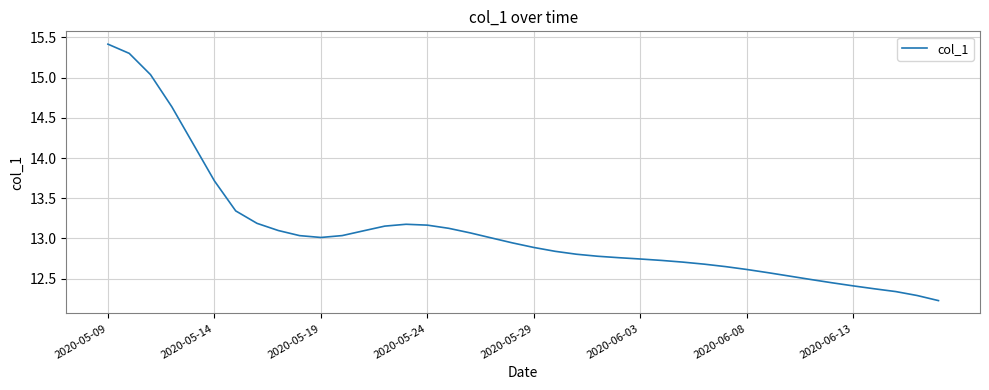

What is the minimum value shown in the chart?

12.2